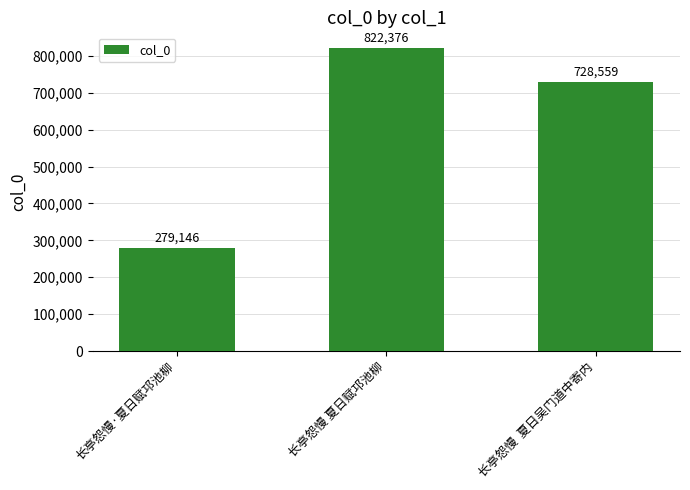

Reading left to right, transcribe all the data shown in this chart.

279146	822376	728559